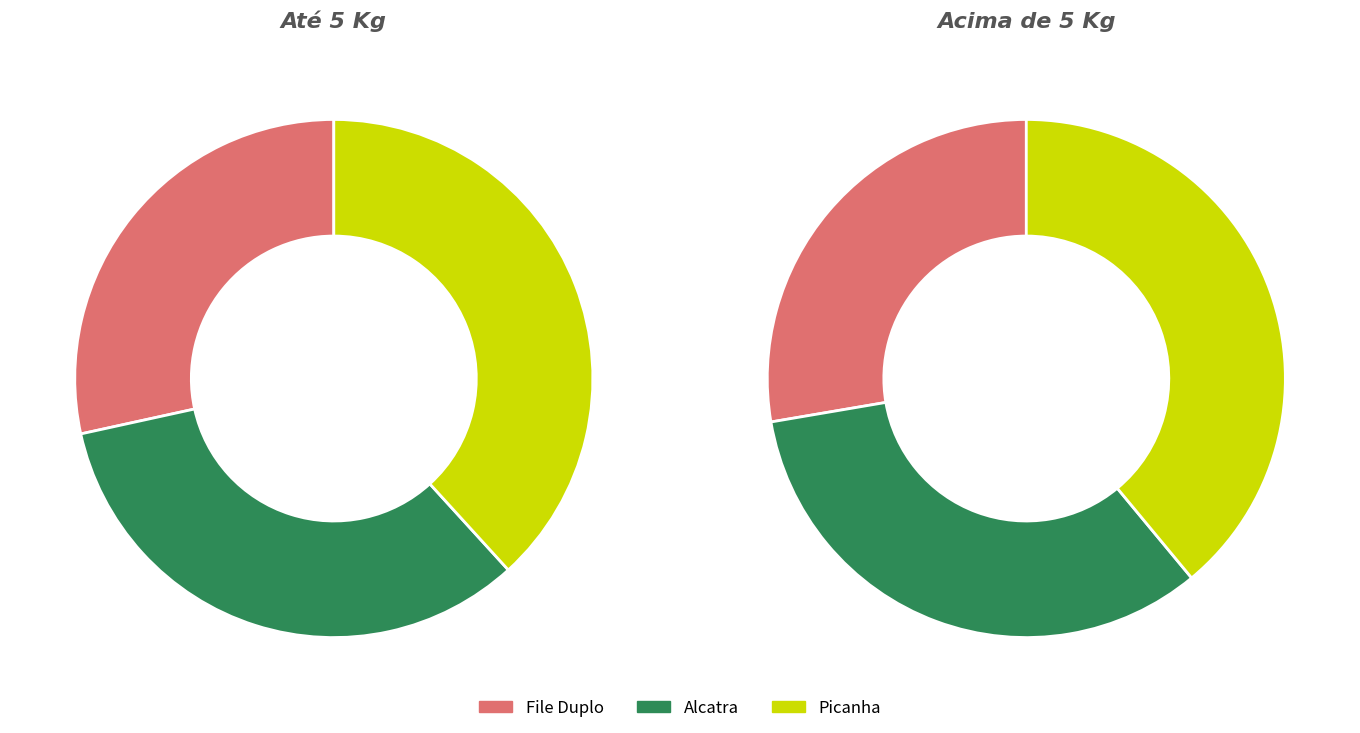

To the nearest percent, what portion does Picanha represent?

39%